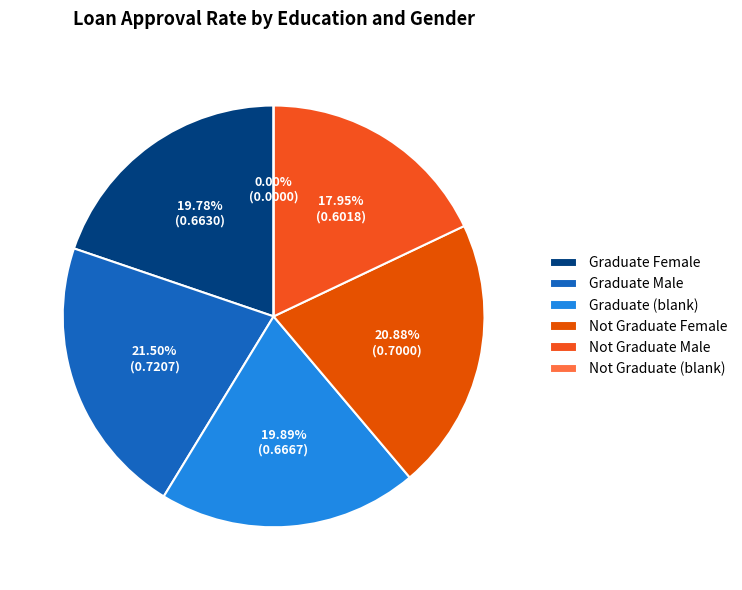

What percentage is the Not Graduate Male slice, to the nearest percent?

18%